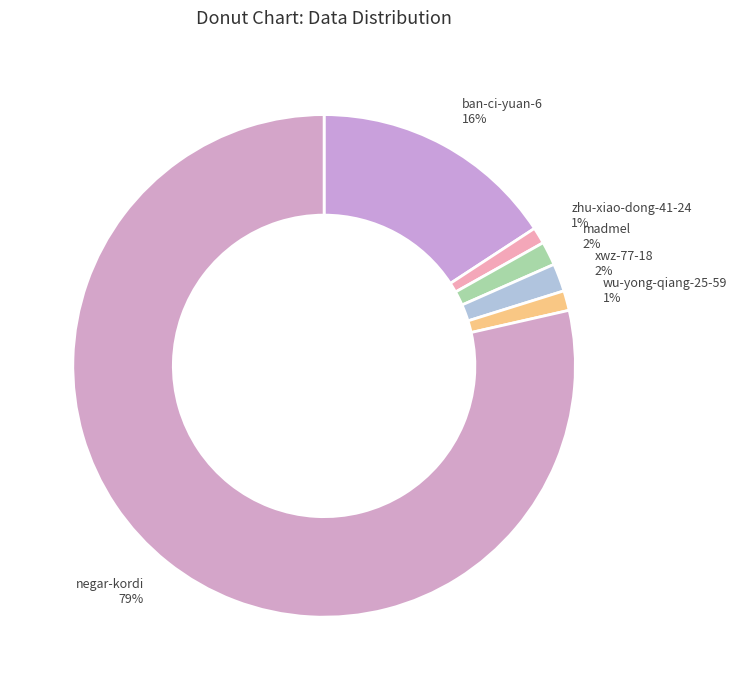

Is it true that madmel is 10% of the pie?

False